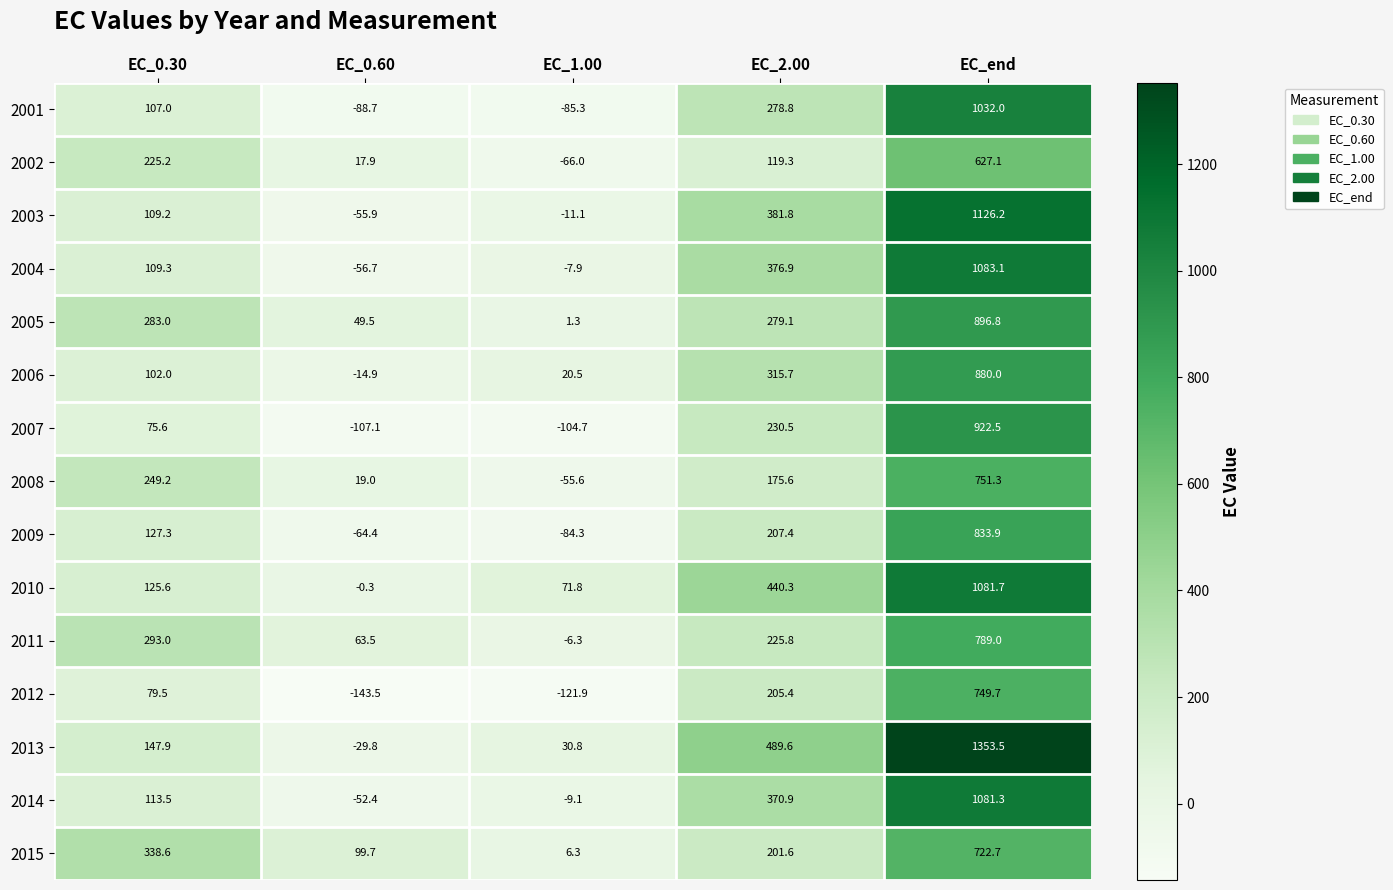

True or false: 2002 has a value of 29.9 at EC_0.60.

False